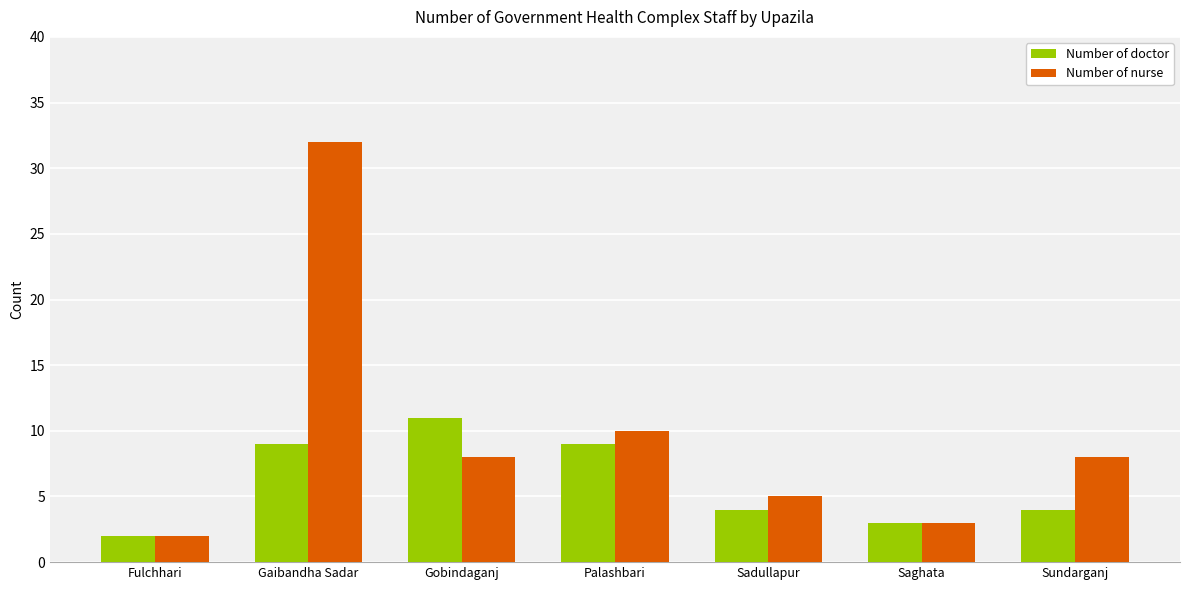

Reading right to left, transcribe all the data shown in this chart.

Number of doctor: Sundarganj=4	Saghata=3	Sadullapur=4	Palashbari=9	Gobindaganj=11	Gaibandha Sadar=9	Fulchhari=2
Number of nurse: Sundarganj=8	Saghata=3	Sadullapur=5	Palashbari=10	Gobindaganj=8	Gaibandha Sadar=32	Fulchhari=2